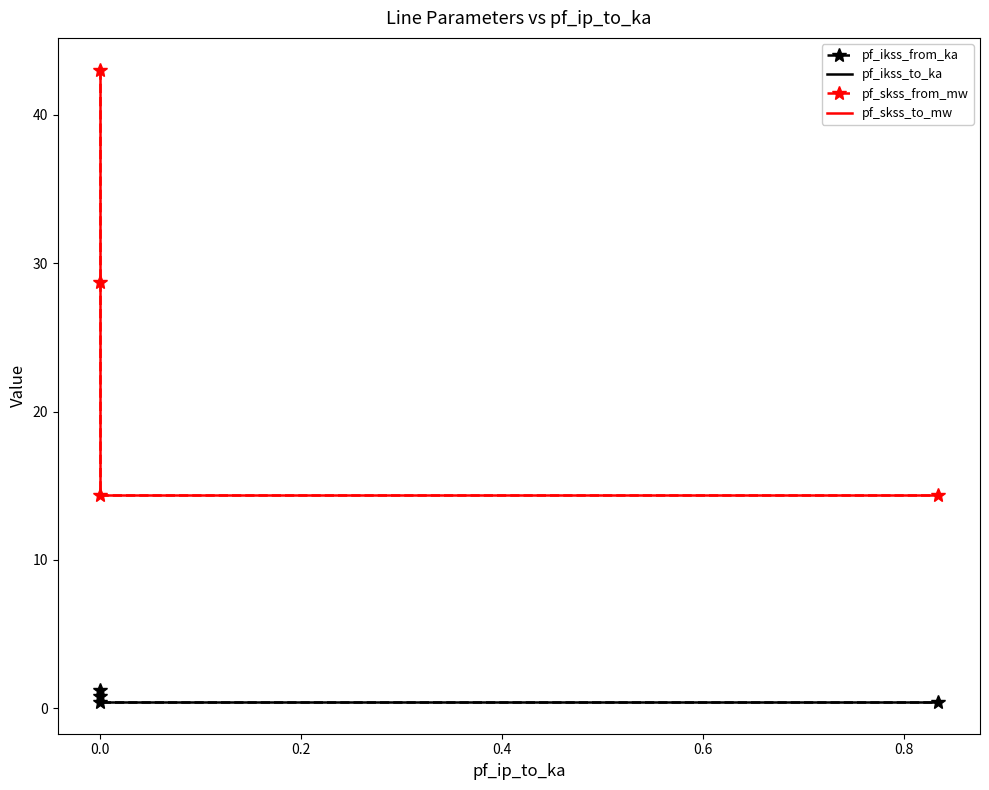

Reading left to right, transcribe all the data shown in this chart.

pf_ikss_from_ka: 1.2	0.8	0.4	0.4
pf_ikss_to_ka: 1.2	0.8	0.4	0.4
pf_skss_from_mw: 43.1	28.7	14.4	14.4
pf_skss_to_mw: 43.1	28.7	14.4	14.4